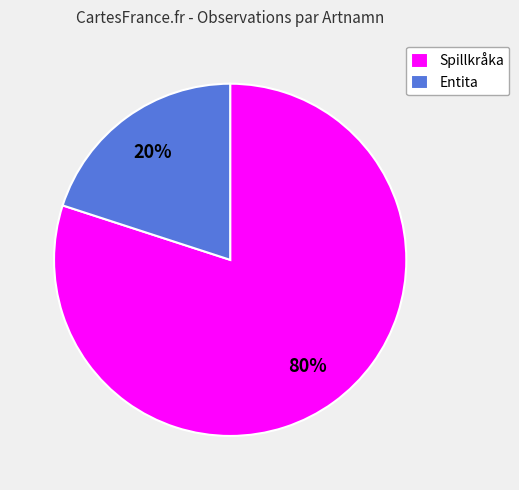

Is there any slice that represents more than half of the pie?

Yes